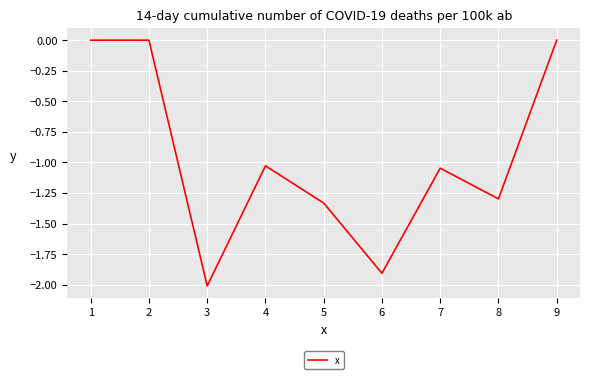

Is it true that the value at 2 is 0.0?

True